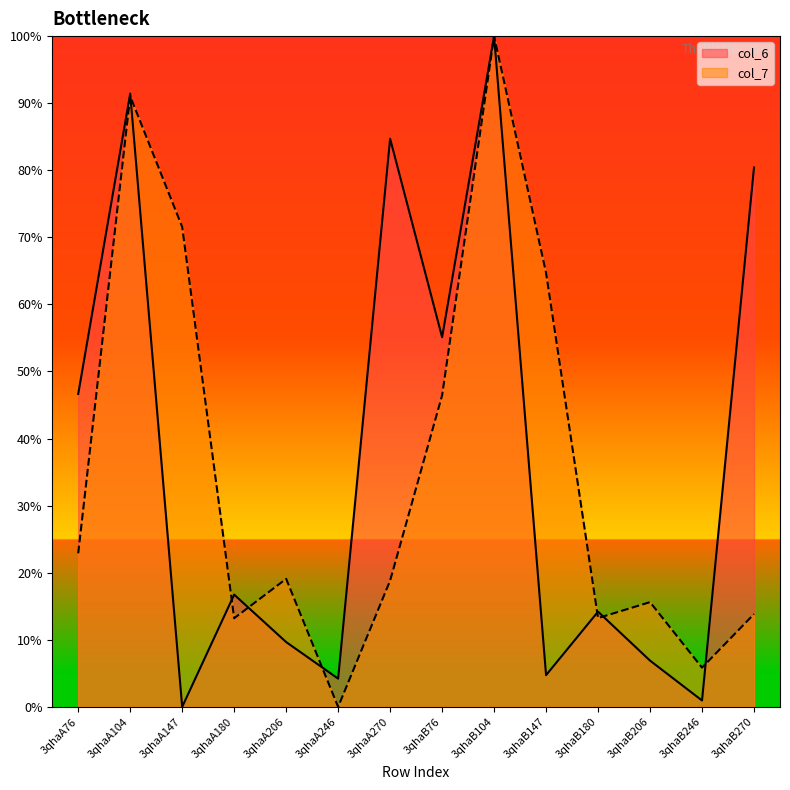

How many lines are shown in the chart?

2